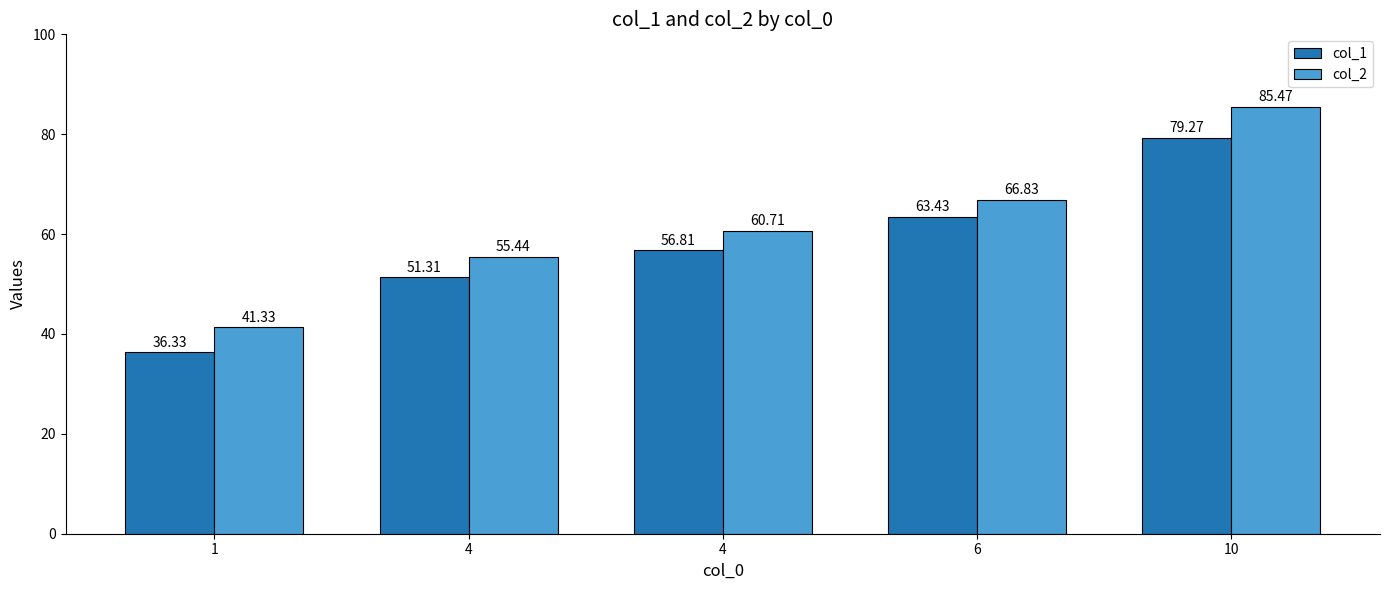

What is the greatest value displayed?

85.5